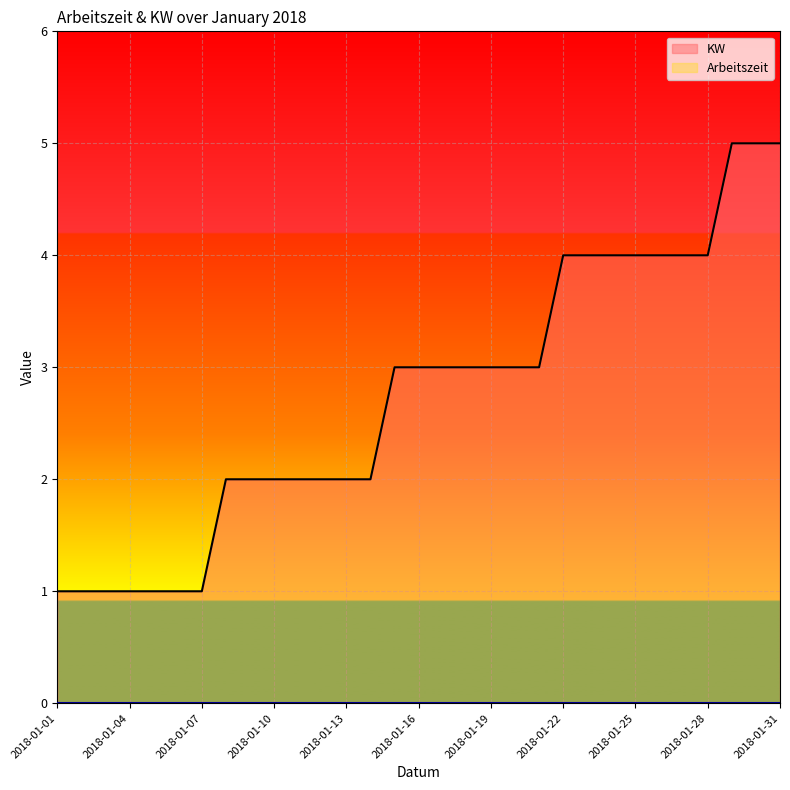

Reading right to left, list all the values displayed in this chart.

2018-01-31=5	2018-01-30=5	2018-01-29=5	2018-01-28=4	2018-01-27=4	2018-01-26=4	2018-01-25=4	2018-01-24=4	2018-01-23=4	2018-01-22=4	2018-01-21=3	2018-01-20=3	2018-01-19=3	2018-01-18=3	2018-01-17=3	2018-01-16=3	2018-01-15=3	2018-01-14=2	2018-01-13=2	2018-01-12=2	2018-01-11=2	2018-01-10=2	2018-01-09=2	2018-01-08=2	2018-01-07=1	2018-01-06=1	2018-01-05=1	2018-01-04=1	2018-01-03=1	2018-01-02=1	2018-01-01=1